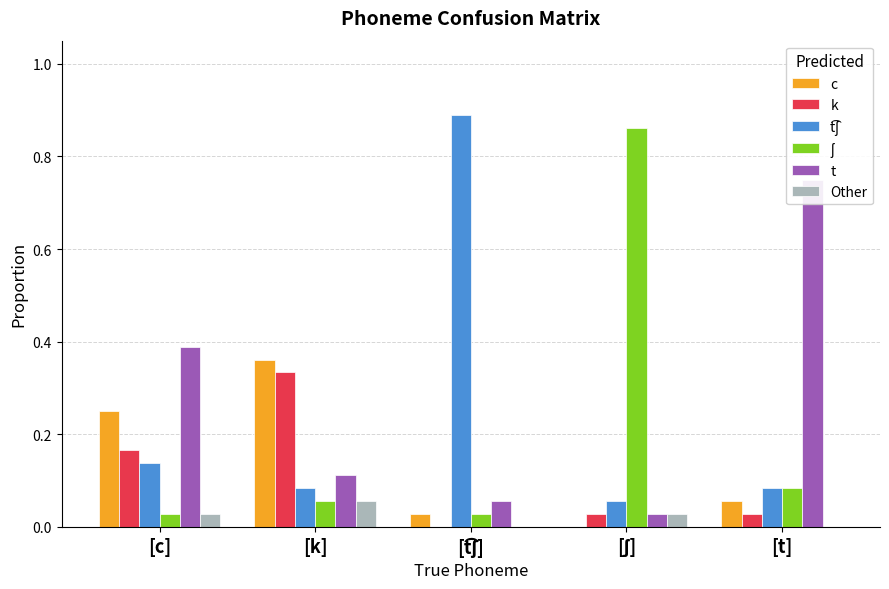

Reading left to right, extract all data points from this chart.

c: 0.2	0.4	0.0	0.0	0.1
k: 0.2	0.3	0.0	0.0	0.0
t͡ʃ: 0.1	0.1	0.9	0.1	0.1
ʃ: 0.0	0.1	0.0	0.9	0.1
t: 0.4	0.1	0.1	0.0	0.8
Other: 0.0	0.1	0.0	0.0	0.0